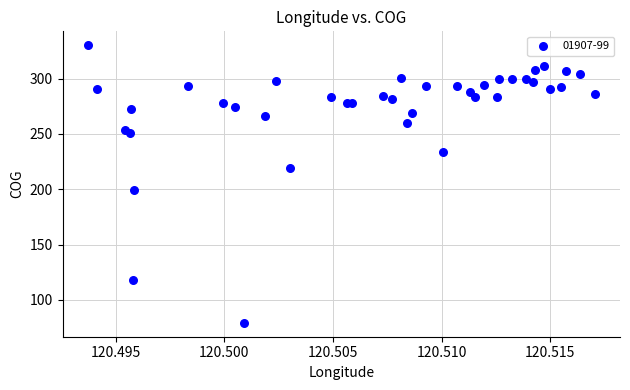

What Y value in the scatter plot is closest to 204?

199.0